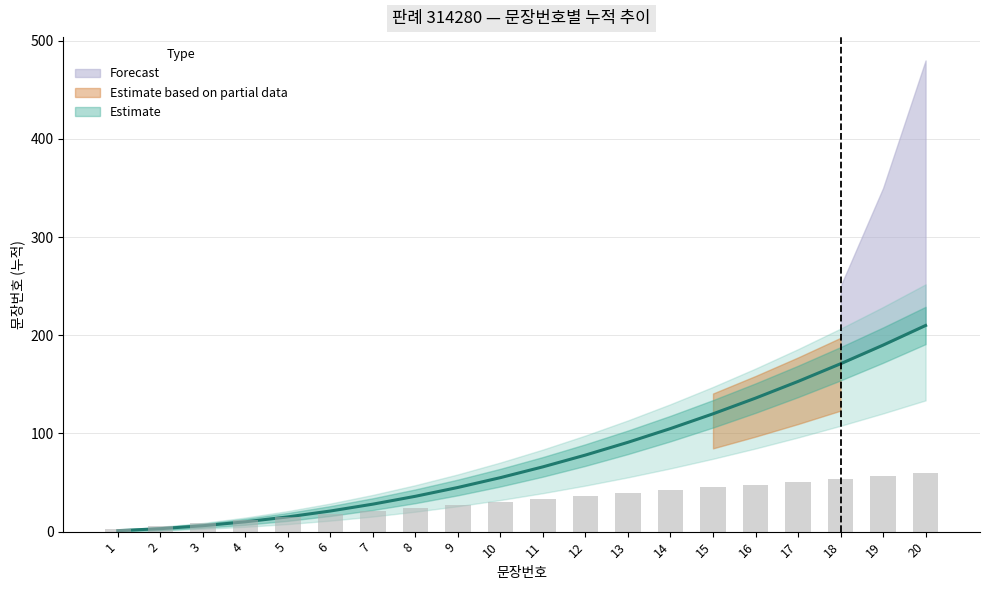

What is the difference between the maximum and minimum values?

57